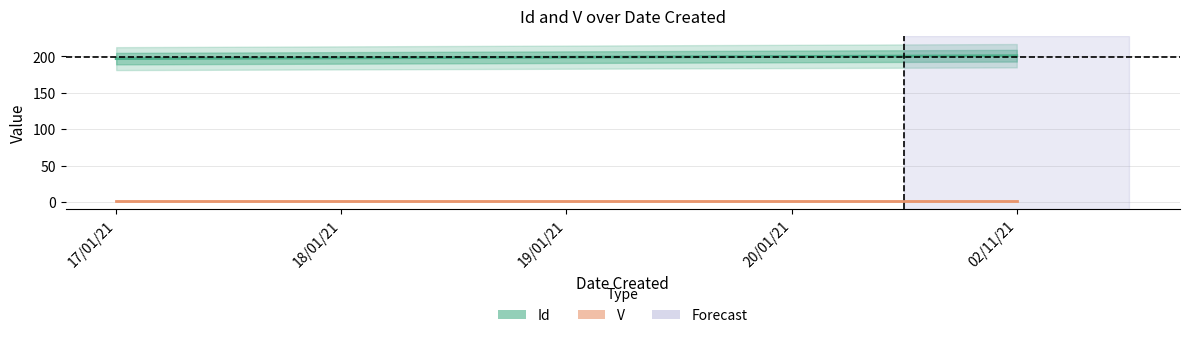

True or false: V and Id cross at least once.

False